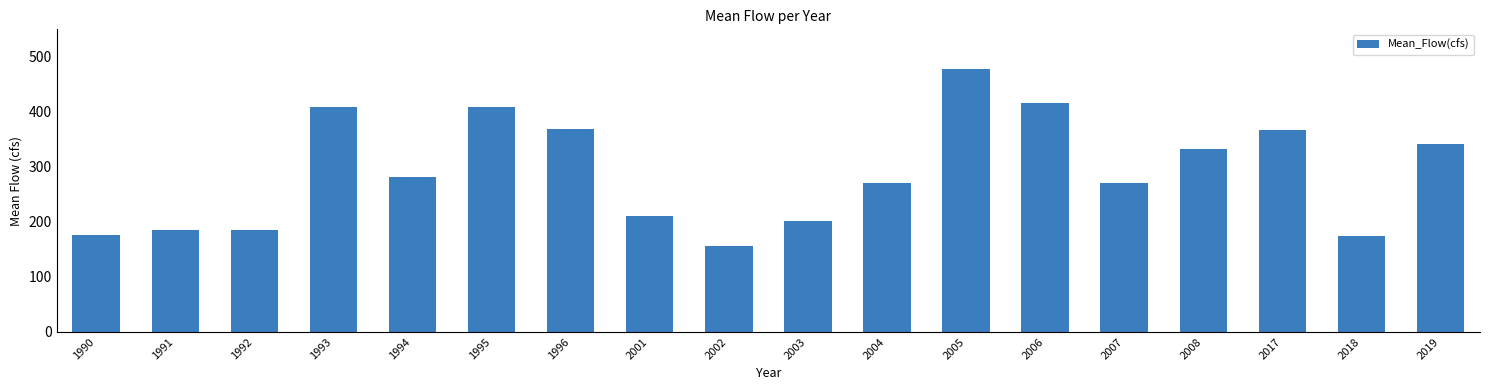

What value does the data have at 1991?

184.5